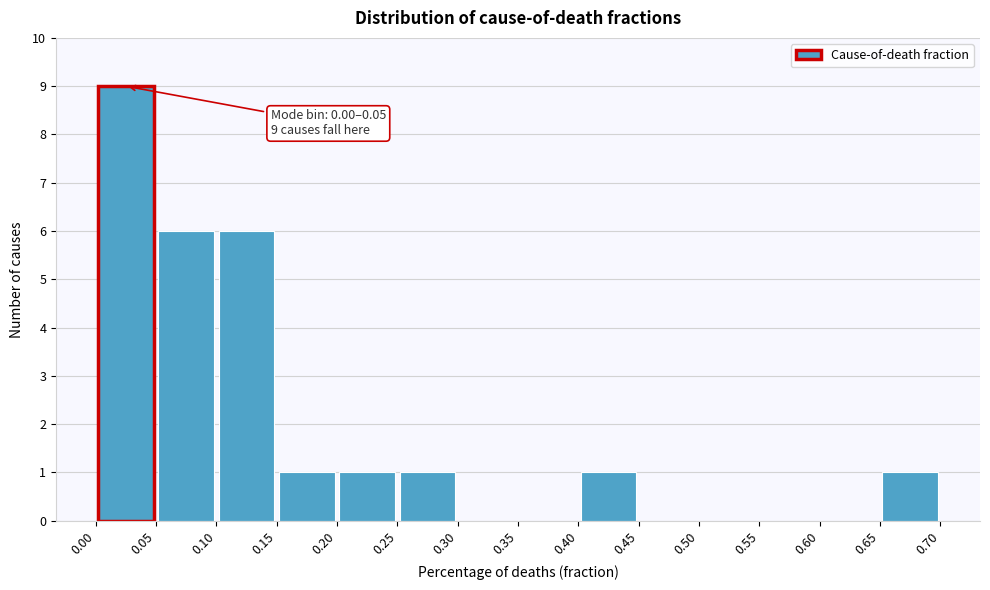

Which range on the x-axis has the tallest bar?

0.00 to 0.05